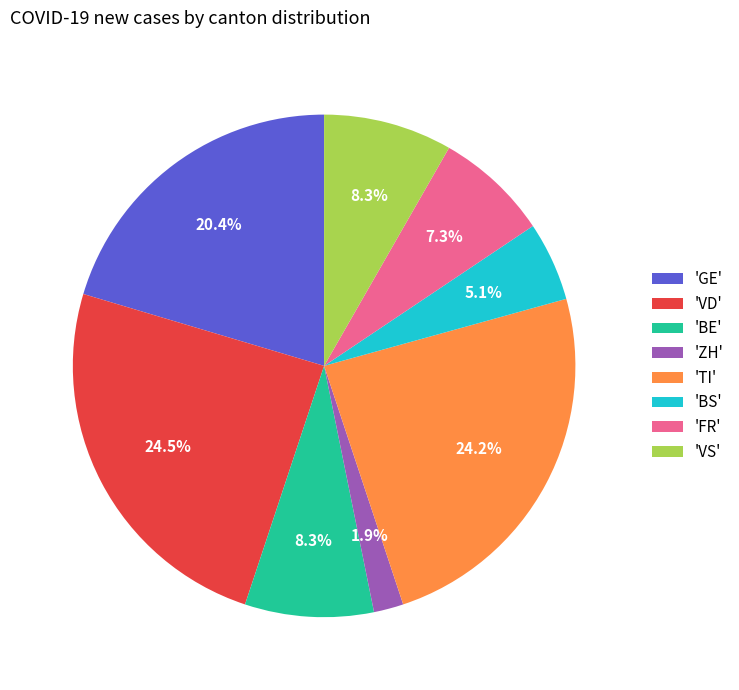

To the nearest percent, what is the difference between the largest and smallest slice percentages?

23%